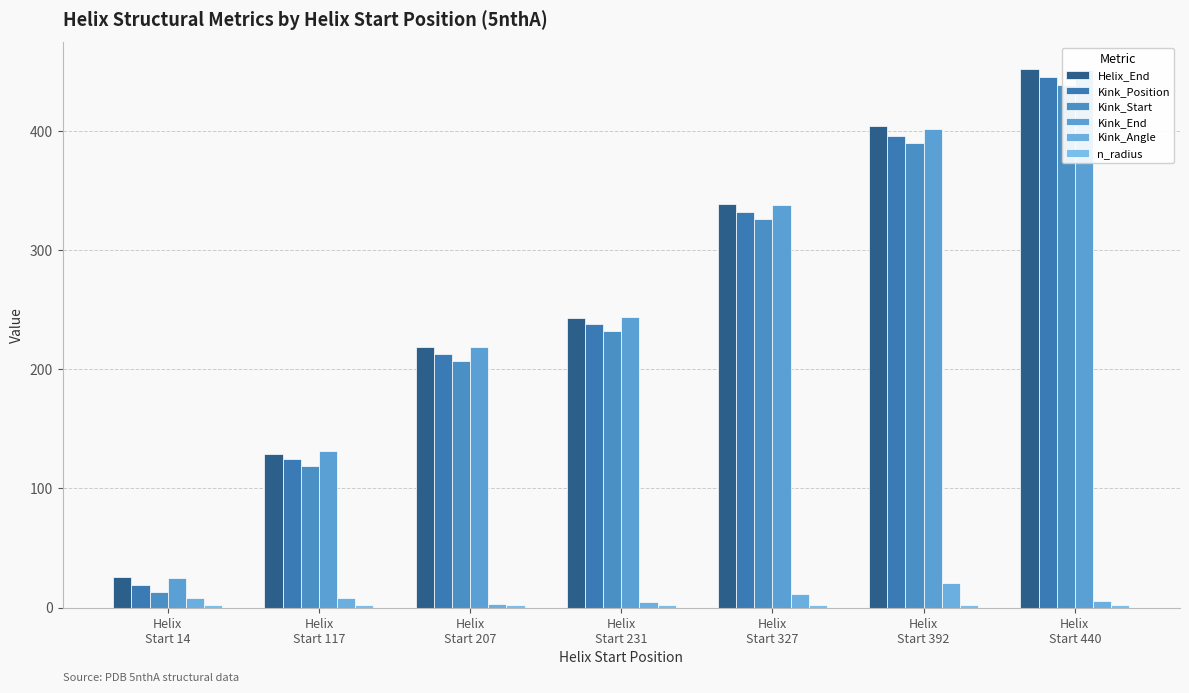

How many groups of bars are there?

7